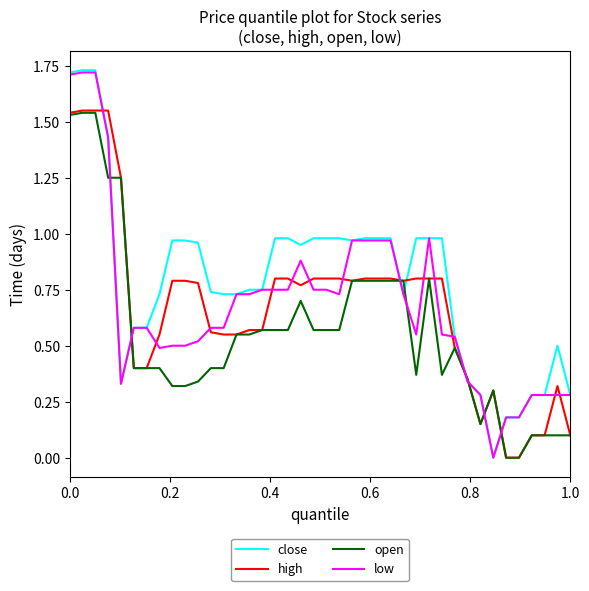

Which series has the largest range (max minus min)?

close